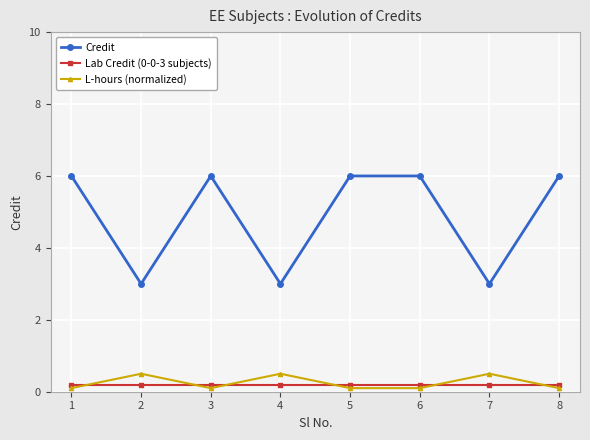

What is the greatest value displayed?

6.0